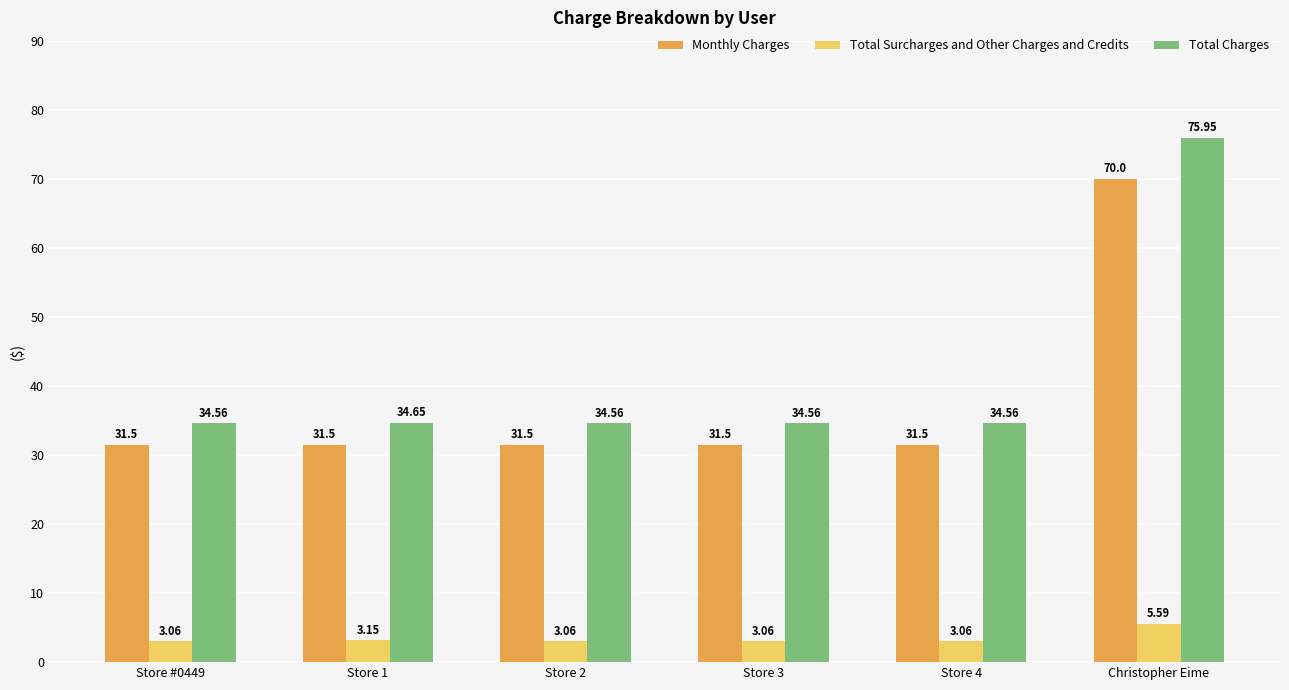

What is the difference between the second highest and minimum values in the Total Surcharges and Other Charges and Credits series?

0.1